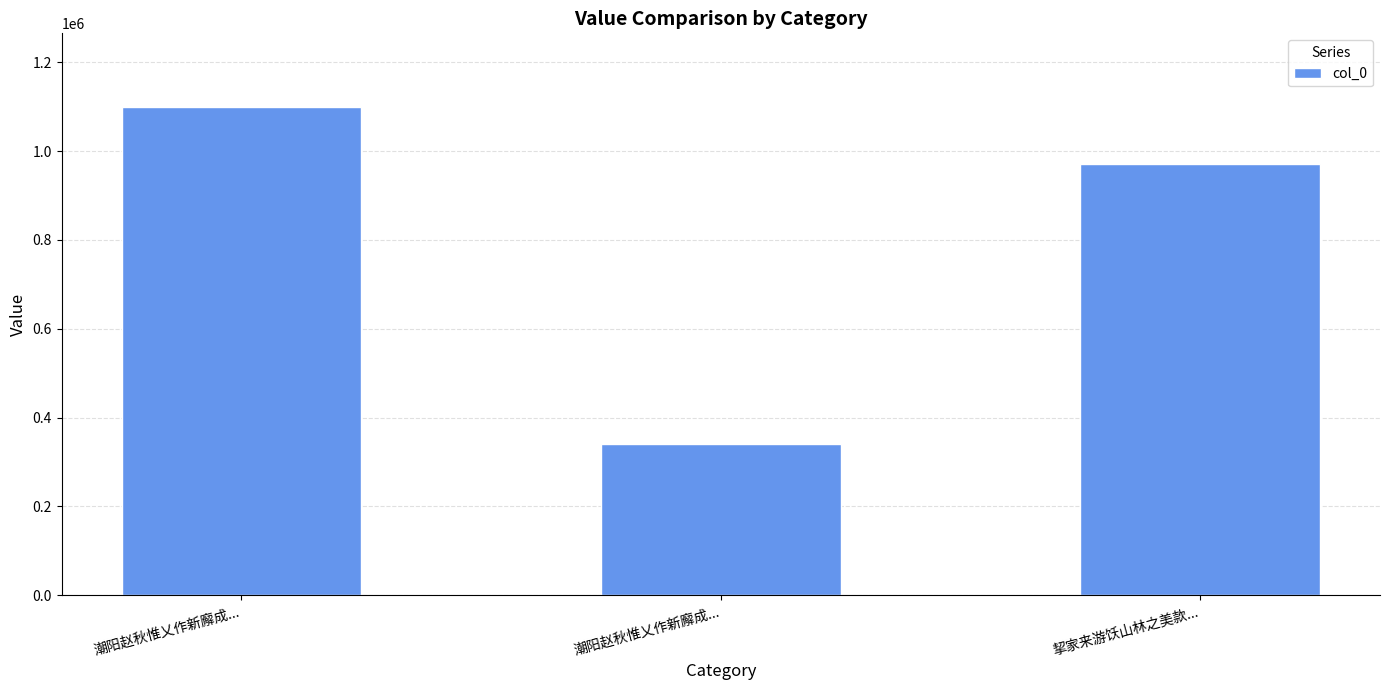

Does the chart contain any negative values?

No